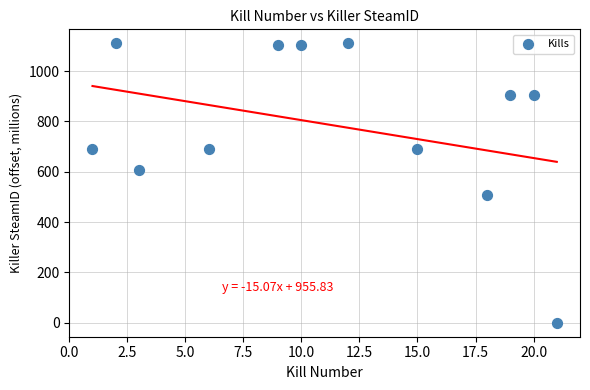

What is the range of X values (max minus min)?

20.0